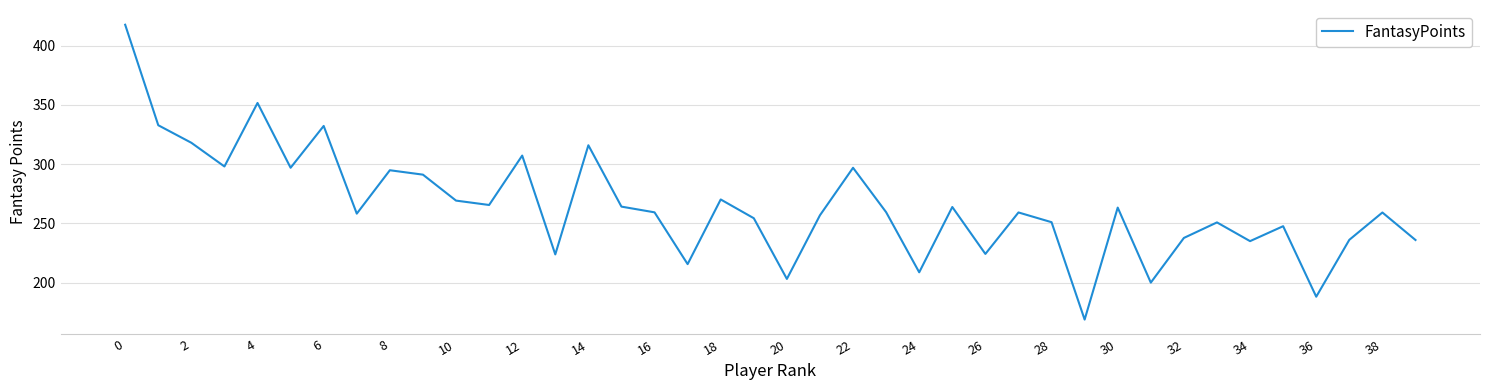

What is the maximum value shown in the chart?

417.7